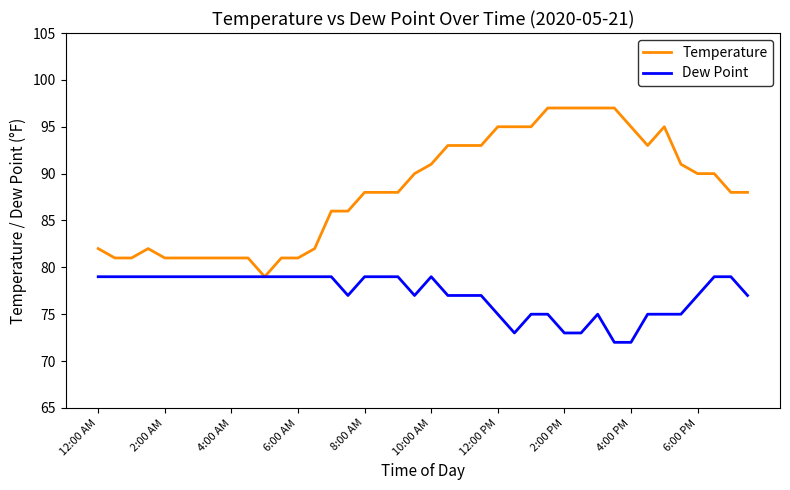

What are all the series names shown in the legend?

Temperature, Dew Point